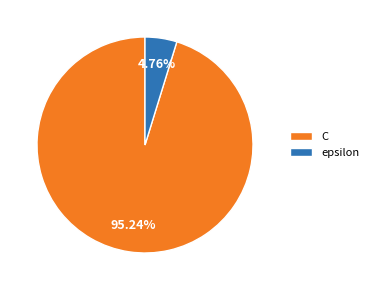

To the nearest percent, what is the difference between the largest and smallest slice percentages?

90%